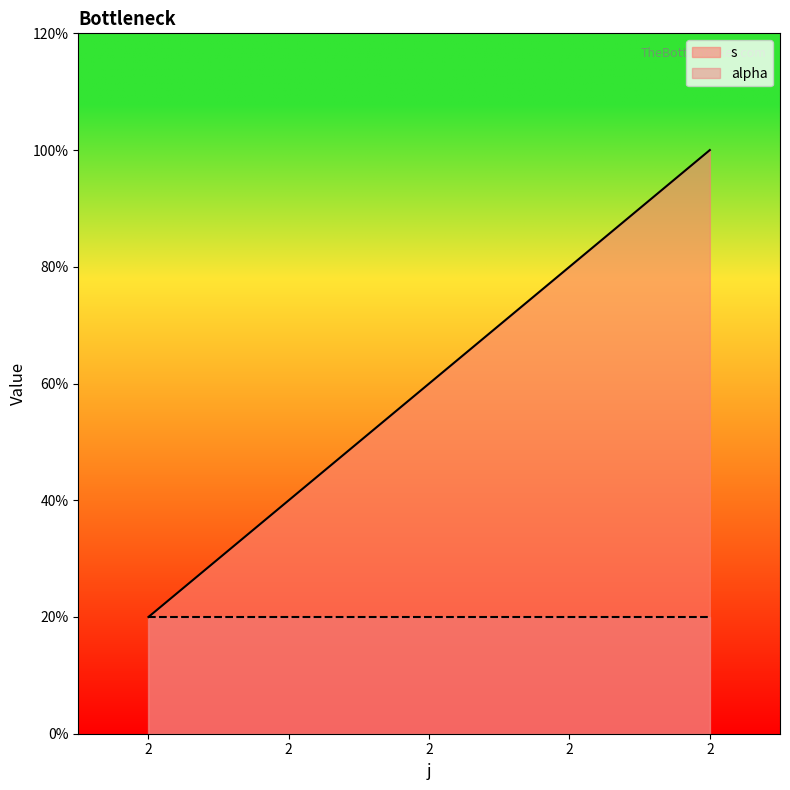

Read the value at 2.

1